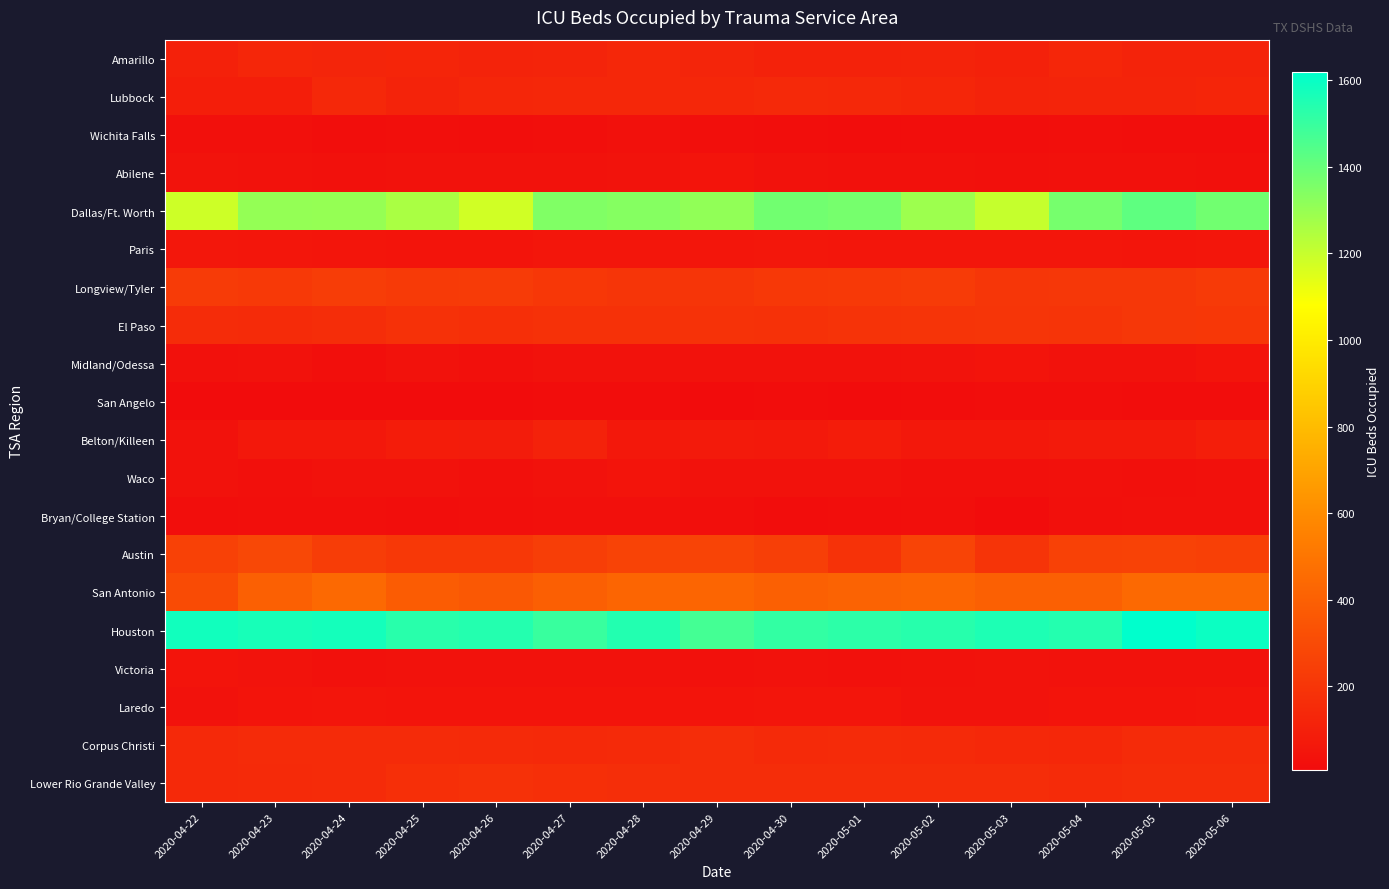

Reading left to right, what are all the values shown in this chart?

Amarillo: 2020-04-22=106	2020-04-23=129	2020-04-24=123	2020-04-25=126	2020-04-26=118	2020-04-27=121	2020-04-28=131	2020-04-29=123	2020-04-30=113	2020-05-01=112	2020-05-02=118	2020-05-03=107	2020-05-04=130	2020-05-05=117	2020-05-06=115
Lubbock: 2020-04-22=90	2020-04-23=90	2020-04-24=137	2020-04-25=116	2020-04-26=128	2020-04-27=132	2020-04-28=134	2020-04-29=132	2020-04-30=142	2020-05-01=139	2020-05-02=129	2020-05-03=118	2020-05-04=119	2020-05-05=120	2020-05-06=127
Wichita Falls: 2020-04-22=27	2020-04-23=25	2020-04-24=18	2020-04-25=22	2020-04-26=17	2020-04-27=21	2020-04-28=31	2020-04-29=21	2020-04-30=20	2020-05-01=12	2020-05-02=16	2020-05-03=16	2020-05-04=22	2020-05-05=16	2020-05-06=18
Abilene: 2020-04-22=41	2020-04-23=36	2020-04-24=33	2020-04-25=36	2020-04-26=34	2020-04-27=39	2020-04-28=41	2020-04-29=45	2020-04-30=37	2020-05-01=33	2020-05-02=31	2020-05-03=28	2020-05-04=33	2020-05-05=32	2020-05-06=28
Dallas/Ft. Worth: 2020-04-22=1186	2020-04-23=1306	2020-04-24=1302	2020-04-25=1258	2020-04-26=1180	2020-04-27=1347	2020-04-28=1336	2020-04-29=1310	2020-04-30=1377	2020-05-01=1369	2020-05-02=1286	2020-05-03=1201	2020-05-04=1367	2020-05-05=1417	2020-05-06=1378
Paris: 2020-04-22=59	2020-04-23=55	2020-04-24=52	2020-04-25=46	2020-04-26=46	2020-04-27=56	2020-04-28=57	2020-04-29=53	2020-04-30=61	2020-05-01=58	2020-05-02=56	2020-05-03=57	2020-05-04=53	2020-05-05=50	2020-05-06=58
Longview/Tyler: 2020-04-22=230	2020-04-23=216	2020-04-24=235	2020-04-25=222	2020-04-26=228	2020-04-27=210	2020-04-28=200	2020-04-29=202	2020-04-30=214	2020-05-01=216	2020-05-02=228	2020-05-03=205	2020-05-04=207	2020-05-05=209	2020-05-06=222
El Paso: 2020-04-22=156	2020-04-23=152	2020-04-24=162	2020-04-25=179	2020-04-26=174	2020-04-27=184	2020-04-28=181	2020-04-29=186	2020-04-30=180	2020-05-01=191	2020-05-02=194	2020-05-03=199	2020-05-04=194	2020-05-05=208	2020-05-06=211
Midland/Odessa: 2020-04-22=33	2020-04-23=34	2020-04-24=22	2020-04-25=37	2020-04-26=30	2020-04-27=35	2020-04-28=36	2020-04-29=37	2020-04-30=38	2020-05-01=35	2020-05-02=42	2020-05-03=44	2020-05-04=34	2020-05-05=35	2020-05-06=45
San Angelo: 2020-04-22=11	2020-04-23=10	2020-04-24=11	2020-04-25=8	2020-04-26=10	2020-04-27=13	2020-04-28=13	2020-04-29=11	2020-04-30=13	2020-05-01=11	2020-05-02=12	2020-05-03=15	2020-05-04=15	2020-05-05=14	2020-05-06=14
Belton/Killeen: 2020-04-22=38	2020-04-23=66	2020-04-24=62	2020-04-25=85	2020-04-26=82	2020-04-27=112	2020-04-28=64	2020-04-29=73	2020-04-30=69	2020-05-01=85	2020-05-02=67	2020-05-03=65	2020-05-04=77	2020-05-05=72	2020-05-06=94
Waco: 2020-04-22=37	2020-04-23=29	2020-04-24=34	2020-04-25=35	2020-04-26=30	2020-04-27=37	2020-04-28=46	2020-04-29=39	2020-04-30=37	2020-05-01=36	2020-05-02=30	2020-05-03=26	2020-05-04=31	2020-05-05=29	2020-05-06=33
Bryan/College Station: 2020-04-22=19	2020-04-23=22	2020-04-24=21	2020-04-25=20	2020-04-26=23	2020-04-27=26	2020-04-28=24	2020-04-29=22	2020-04-30=12	2020-05-01=19	2020-05-02=22	2020-05-03=10	2020-05-04=28	2020-05-05=31	2020-05-06=32
Austin: 2020-04-22=255	2020-04-23=290	2020-04-24=238	2020-04-25=214	2020-04-26=213	2020-04-27=242	2020-04-28=263	2020-04-29=271	2020-04-30=249	2020-05-01=185	2020-05-02=271	2020-05-03=194	2020-05-04=254	2020-05-05=262	2020-05-06=252
San Antonio: 2020-04-22=302	2020-04-23=398	2020-04-24=445	2020-04-25=383	2020-04-26=361	2020-04-27=395	2020-04-28=422	2020-04-29=424	2020-04-30=401	2020-05-01=415	2020-05-02=424	2020-05-03=403	2020-05-04=400	2020-05-05=440	2020-05-06=439
Houston: 2020-04-22=1580	2020-04-23=1567	2020-04-24=1572	2020-04-25=1532	2020-04-26=1541	2020-04-27=1497	2020-04-28=1545	2020-04-29=1472	2020-04-30=1509	2020-05-01=1522	2020-05-02=1534	2020-05-03=1553	2020-05-04=1541	2020-05-05=1618	2020-05-06=1592
Victoria: 2020-04-22=44	2020-04-23=40	2020-04-24=33	2020-04-25=35	2020-04-26=35	2020-04-27=36	2020-04-28=35	2020-04-29=32	2020-04-30=38	2020-05-01=32	2020-05-02=37	2020-05-03=41	2020-05-04=38	2020-05-05=38	2020-05-06=35
Laredo: 2020-04-22=39	2020-04-23=45	2020-04-24=50	2020-04-25=45	2020-04-26=45	2020-04-27=46	2020-04-28=47	2020-04-29=48	2020-04-30=49	2020-05-01=49	2020-05-02=41	2020-05-03=42	2020-05-04=48	2020-05-05=48	2020-05-06=52
Corpus Christi: 2020-04-22=142	2020-04-23=152	2020-04-24=151	2020-04-25=150	2020-04-26=149	2020-04-27=146	2020-04-28=148	2020-04-29=161	2020-04-30=149	2020-05-01=151	2020-05-02=148	2020-05-03=139	2020-05-04=132	2020-05-05=151	2020-05-06=152
Lower Rio Grande Valley: 2020-04-22=143	2020-04-23=147	2020-04-24=151	2020-04-25=171	2020-04-26=179	2020-04-27=172	2020-04-28=167	2020-04-29=161	2020-04-30=163	2020-05-01=160	2020-05-02=161	2020-05-03=165	2020-05-04=153	2020-05-05=164	2020-05-06=159